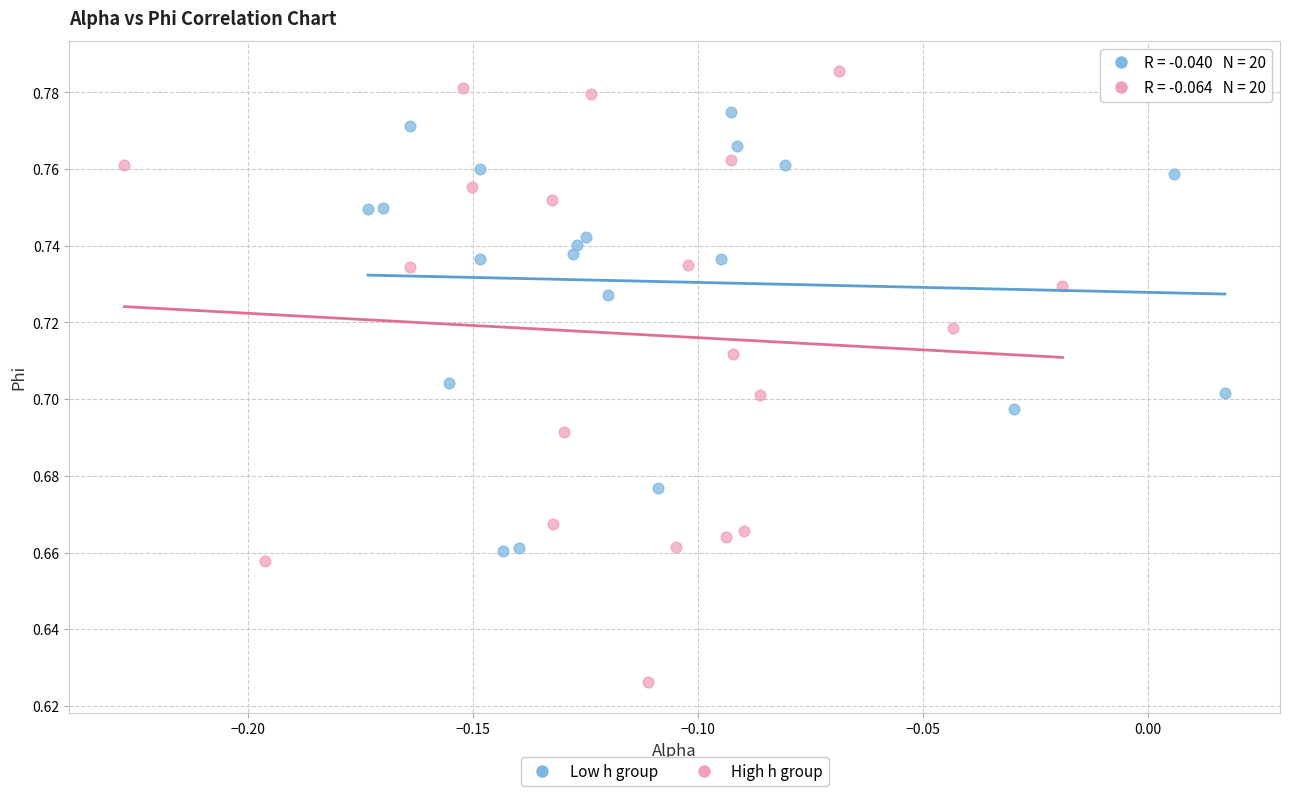

Which series reaches the minimum Y coordinate?

High h group